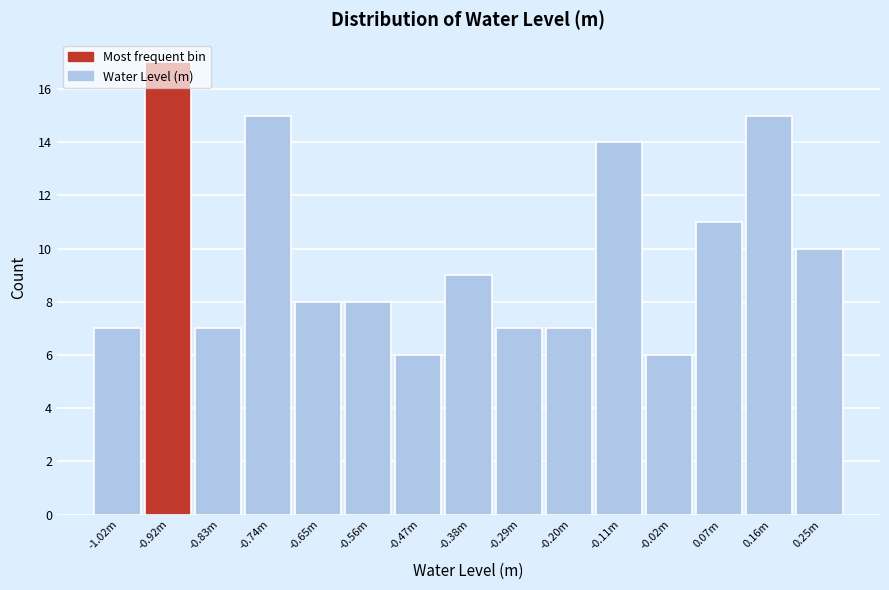

What is the value of the 3rd bar from the left?

7